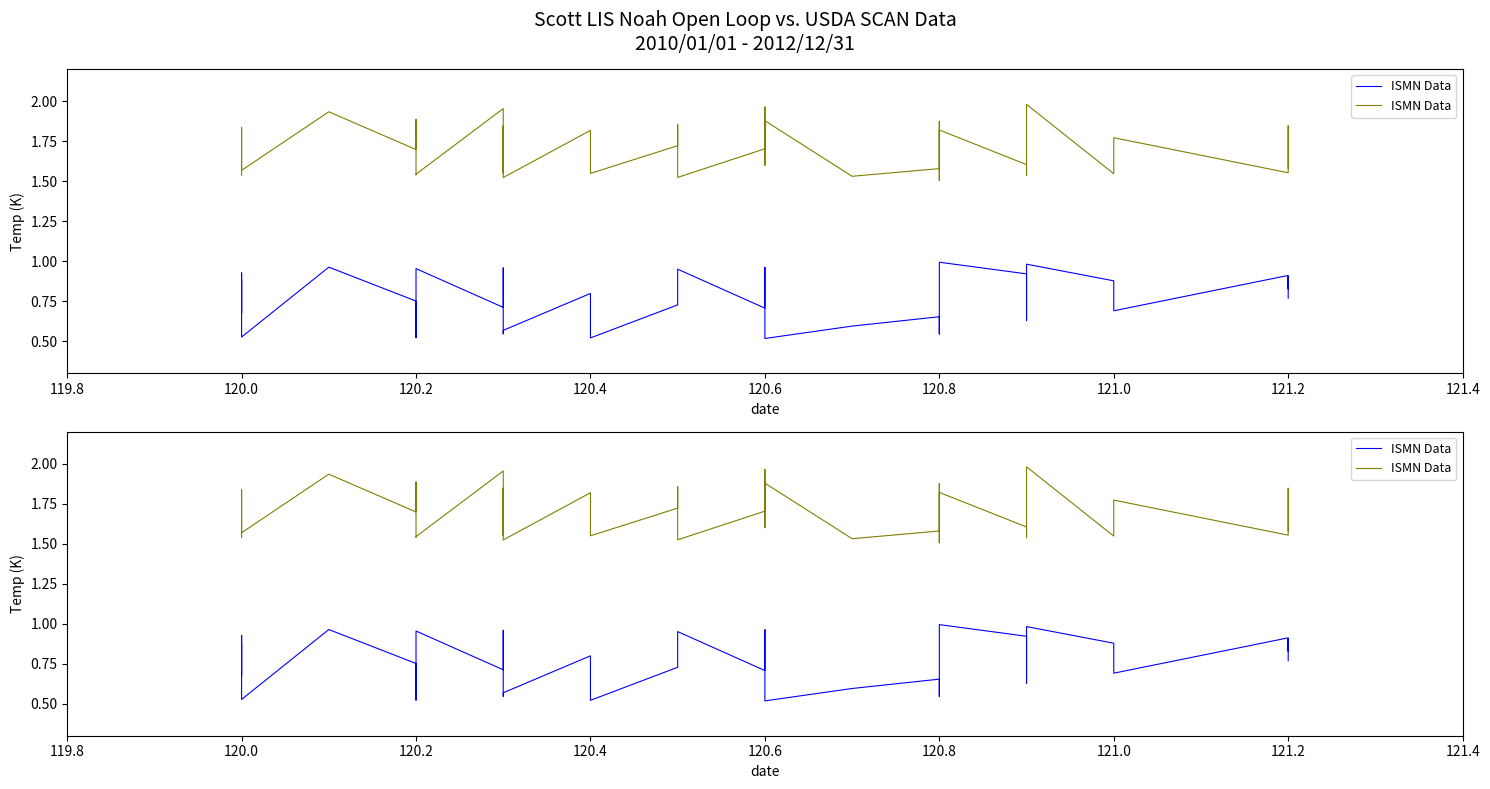

What is the value of the 4th point from the left?

1.8